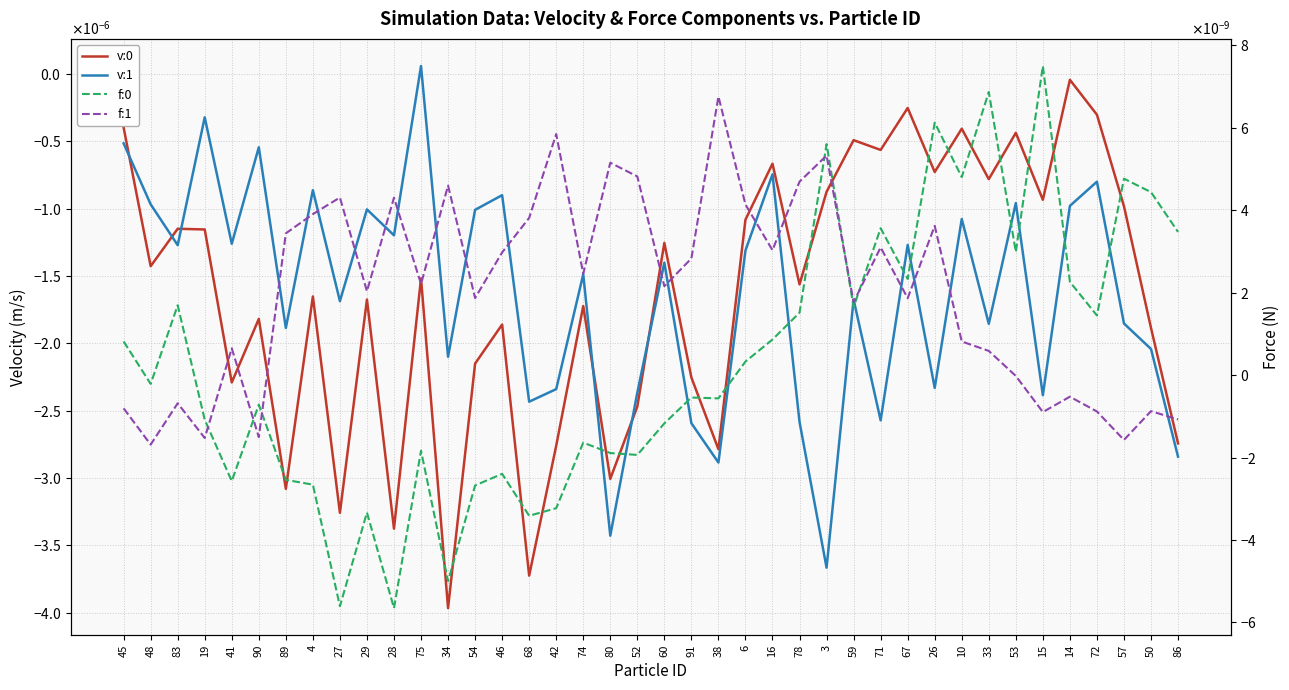

Rank the categories by v:1 value from highest to lowest.

75, 19, 45, 90, 16, 72, 4, 46, 53, 48, 14, 29, 54, 10, 28, 41, 67, 83, 6, 60, 74, 59, 27, 57, 33, 89, 50, 34, 26, 42, 52, 15, 68, 71, 78, 91, 86, 38, 80, 3